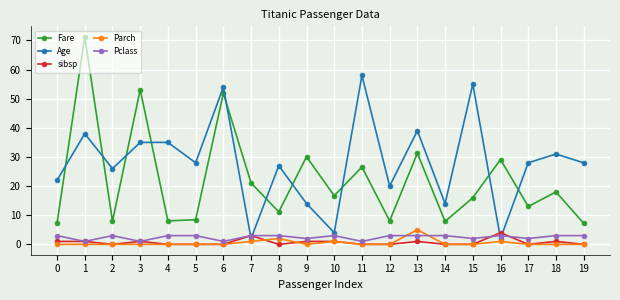

True or false: Pclass has more than 1 interior local peaks.

True